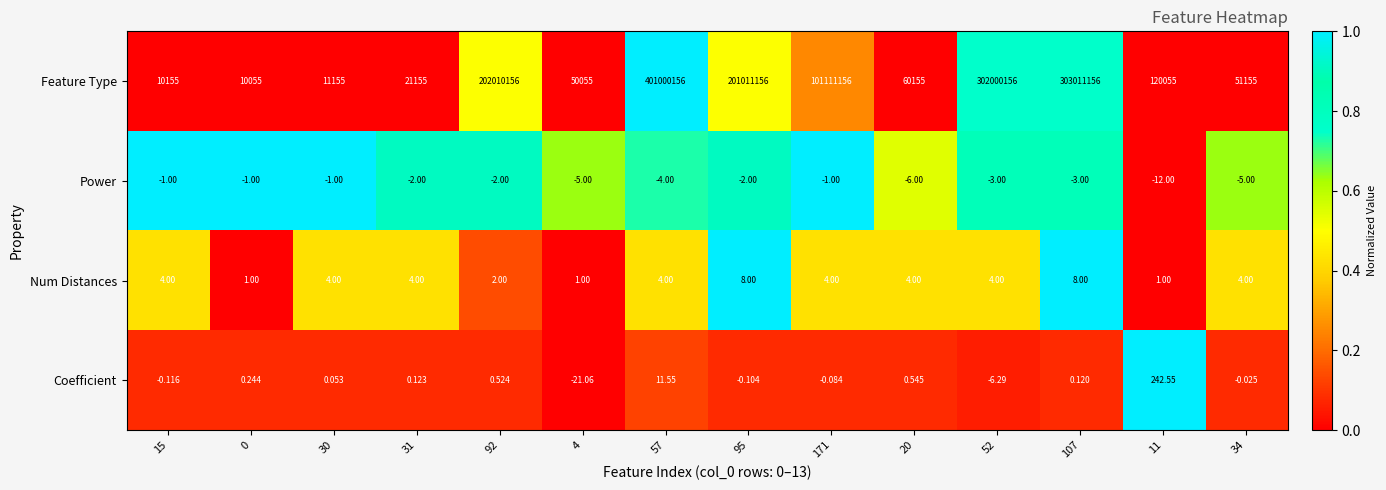

Which series has the largest total across all categories?

Feature Type